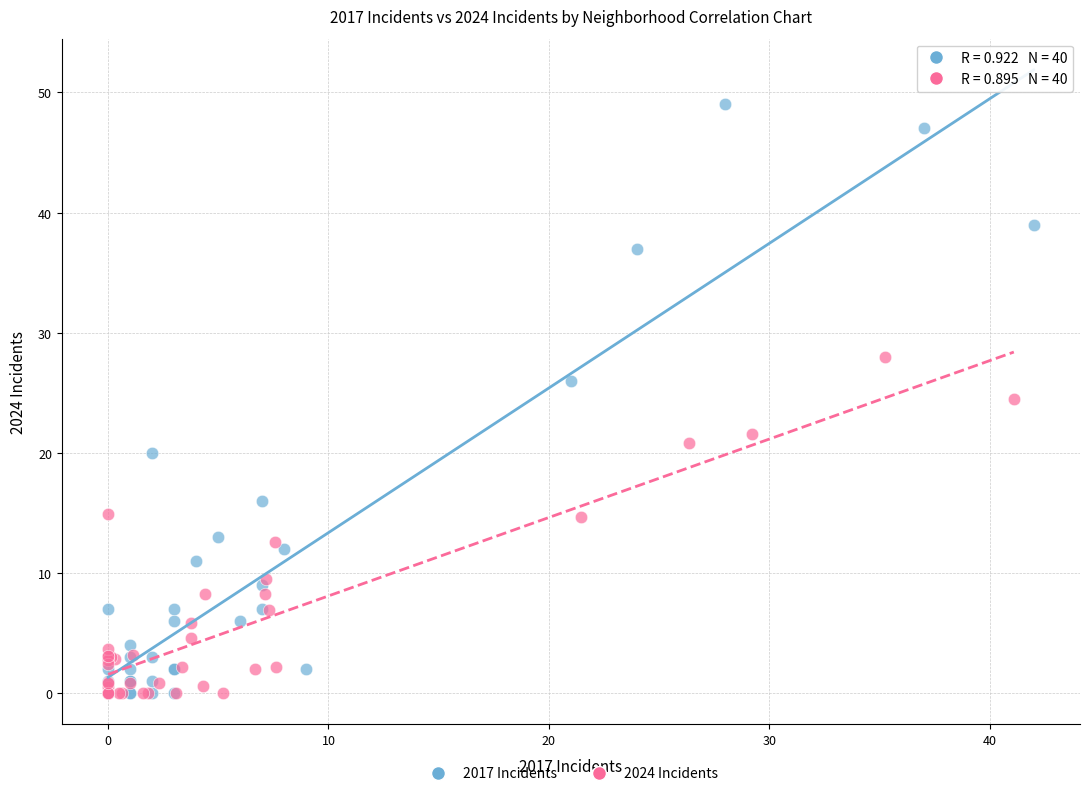

Which series contains the highest Y value?

2017 Incidents